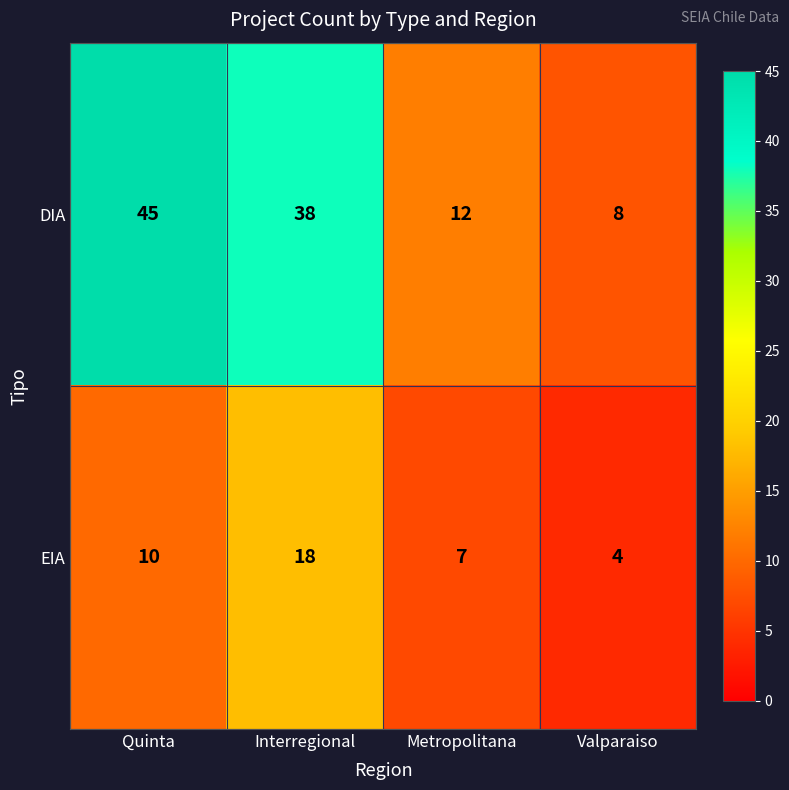

Which series has the largest total across all categories?

DIA